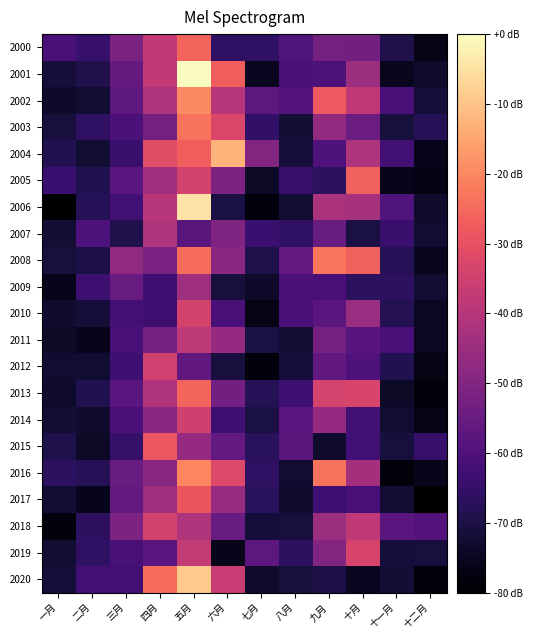

What is the greatest value displayed?

2.6